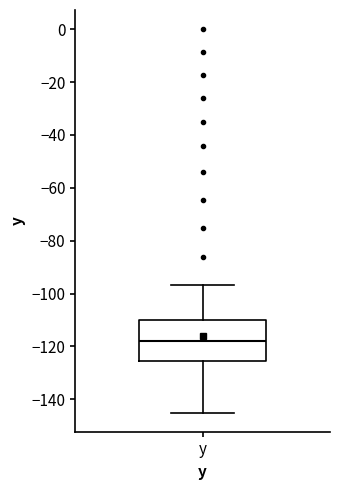

Read this box plot against the y-axis: the position of the median line, the range covered by the box, and the ends of both whiskers. The values are not printed on the chart, so give them approximately, as read against the axis.

median -118, box -126 to -110, whiskers -144 to -96